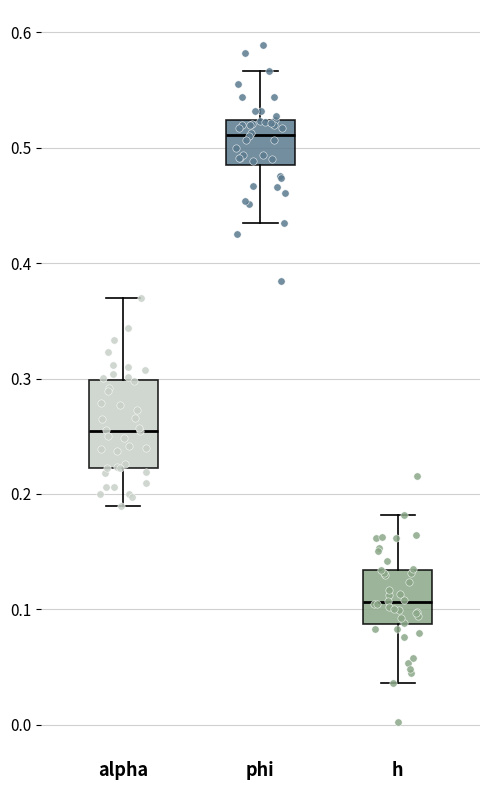

Comparing the boxes themselves (not the whiskers), which one is the tallest?

alpha